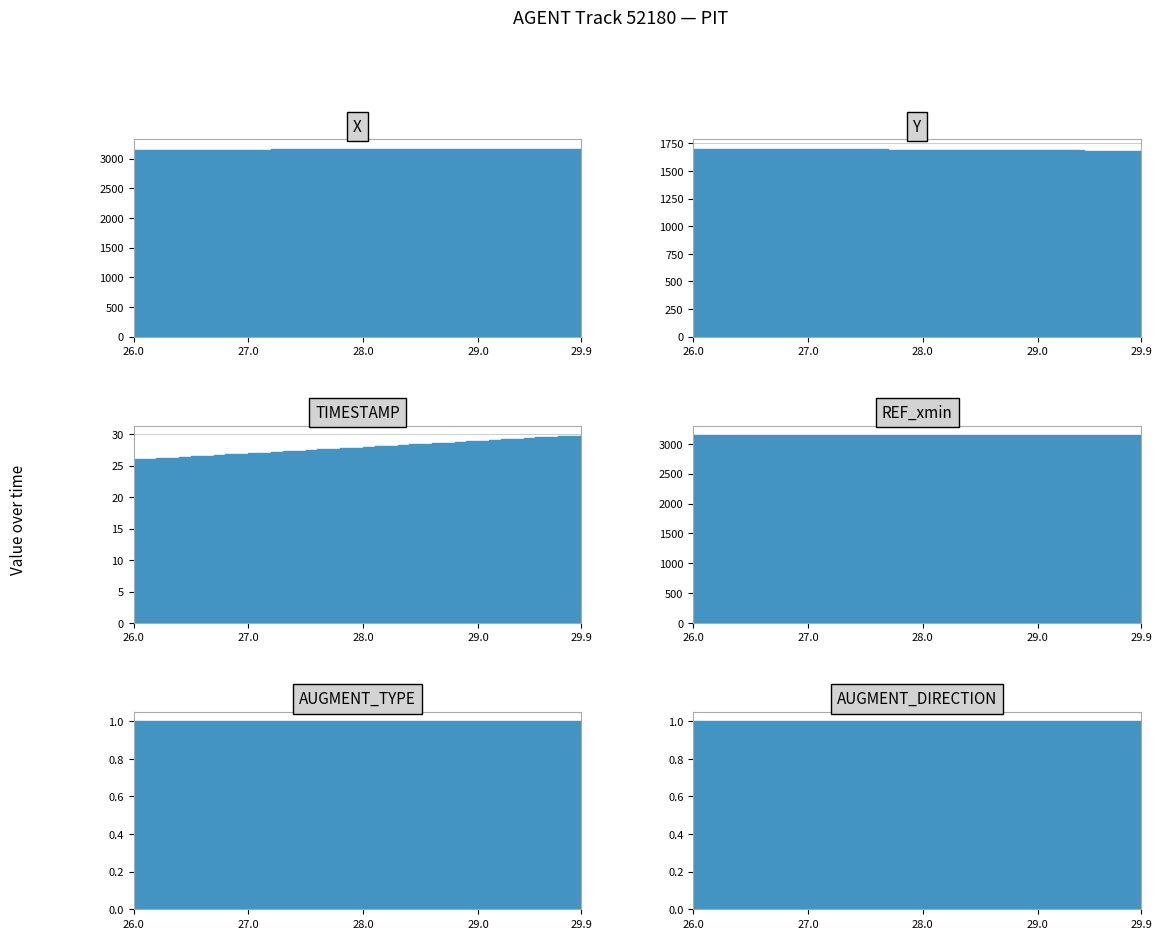

Which series changed the most between 26.0 and 28.6?

Y